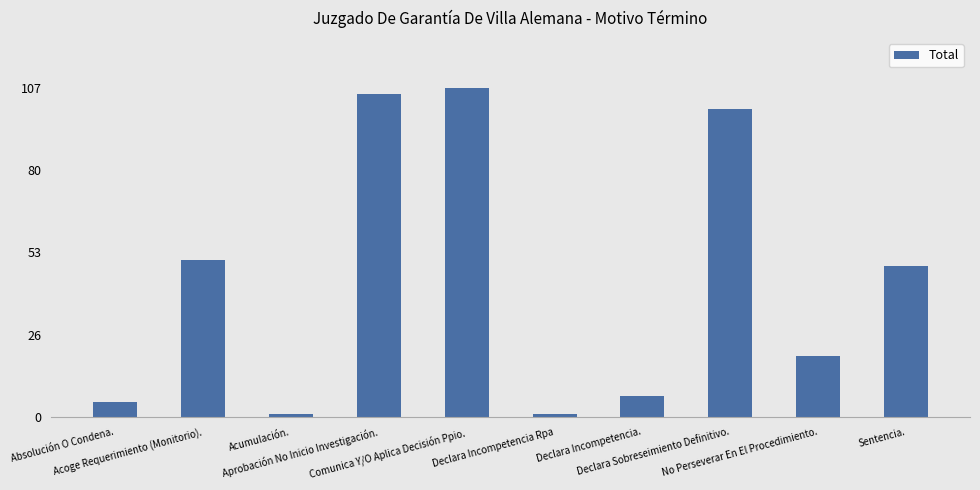

What is the sum of all values?

446